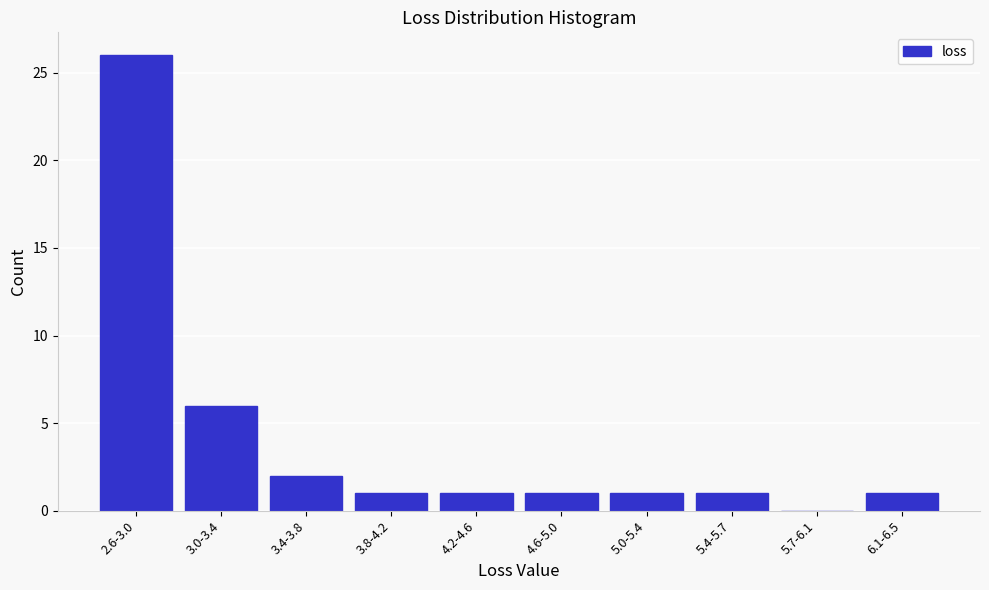

Reading left to right, transcribe all the data shown in this chart.

2.6-3.0=26	3.0-3.4=6	3.4-3.8=2	3.8-4.2=1	4.2-4.6=1	4.6-5.0=1	5.0-5.4=1	5.4-5.7=1	5.7-6.1=0	6.1-6.5=1